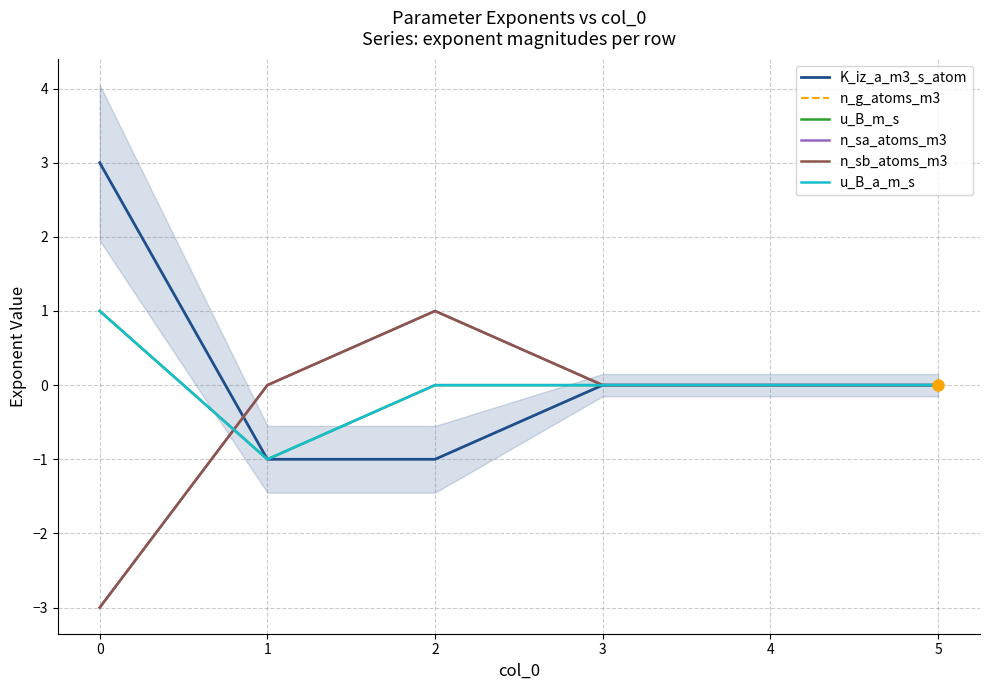

What is the spread (max minus min) of values at 2?

2